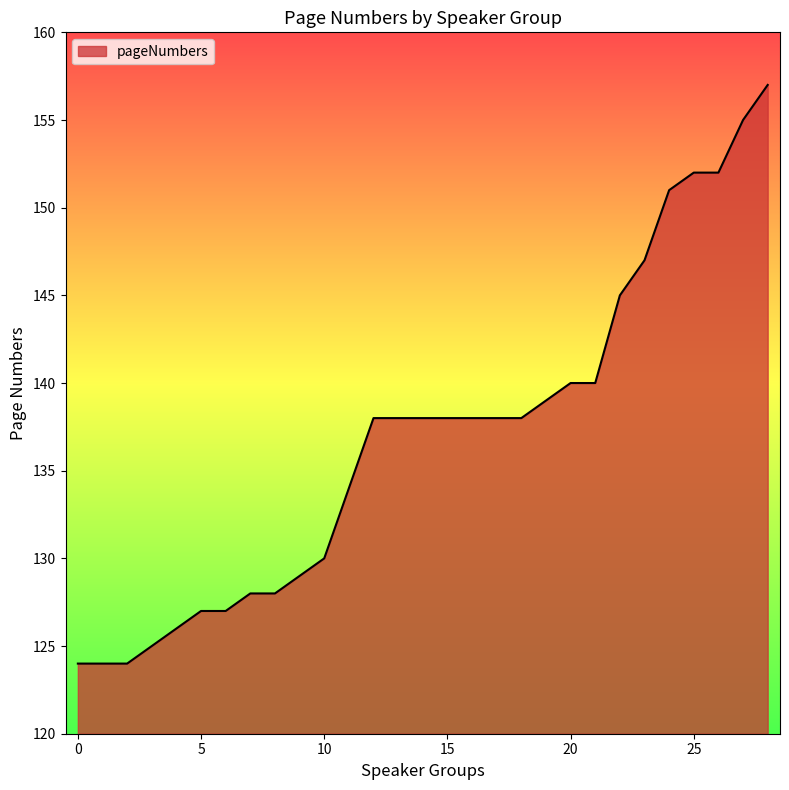

What is the greatest value displayed?

157